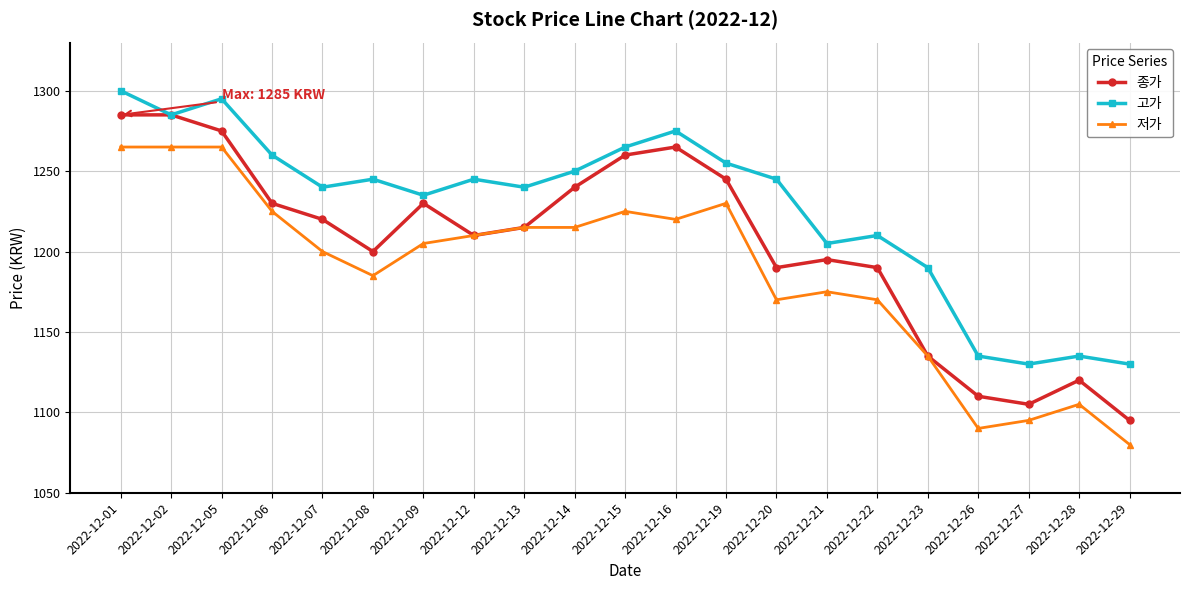

What is the value of the 종가 point at the 19th from the left?

1105